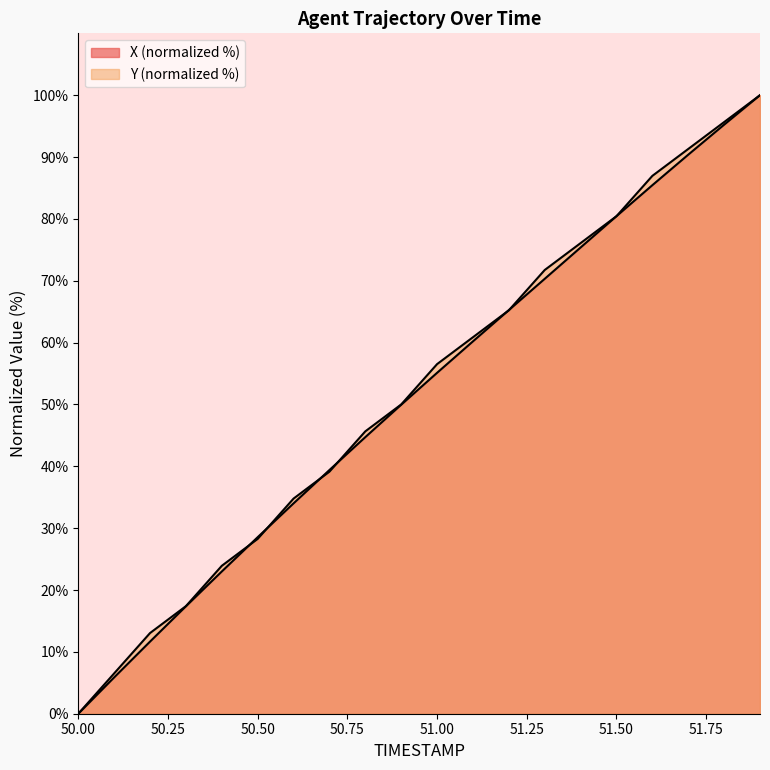

How many intersections are there between Y and X?

8